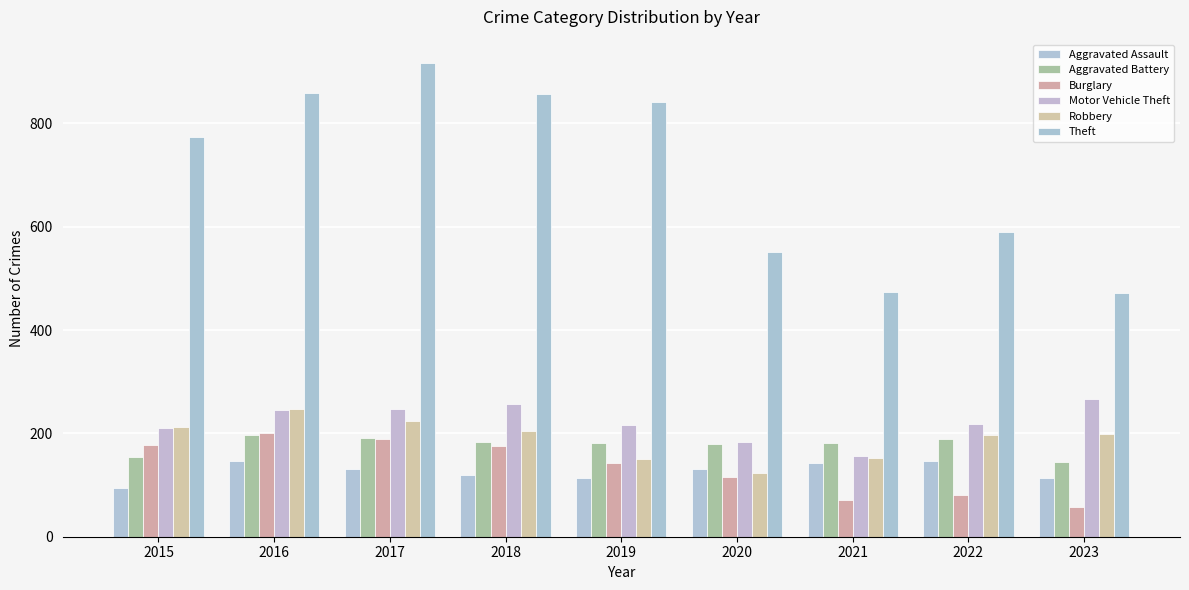

Does the chart contain any negative values?

No